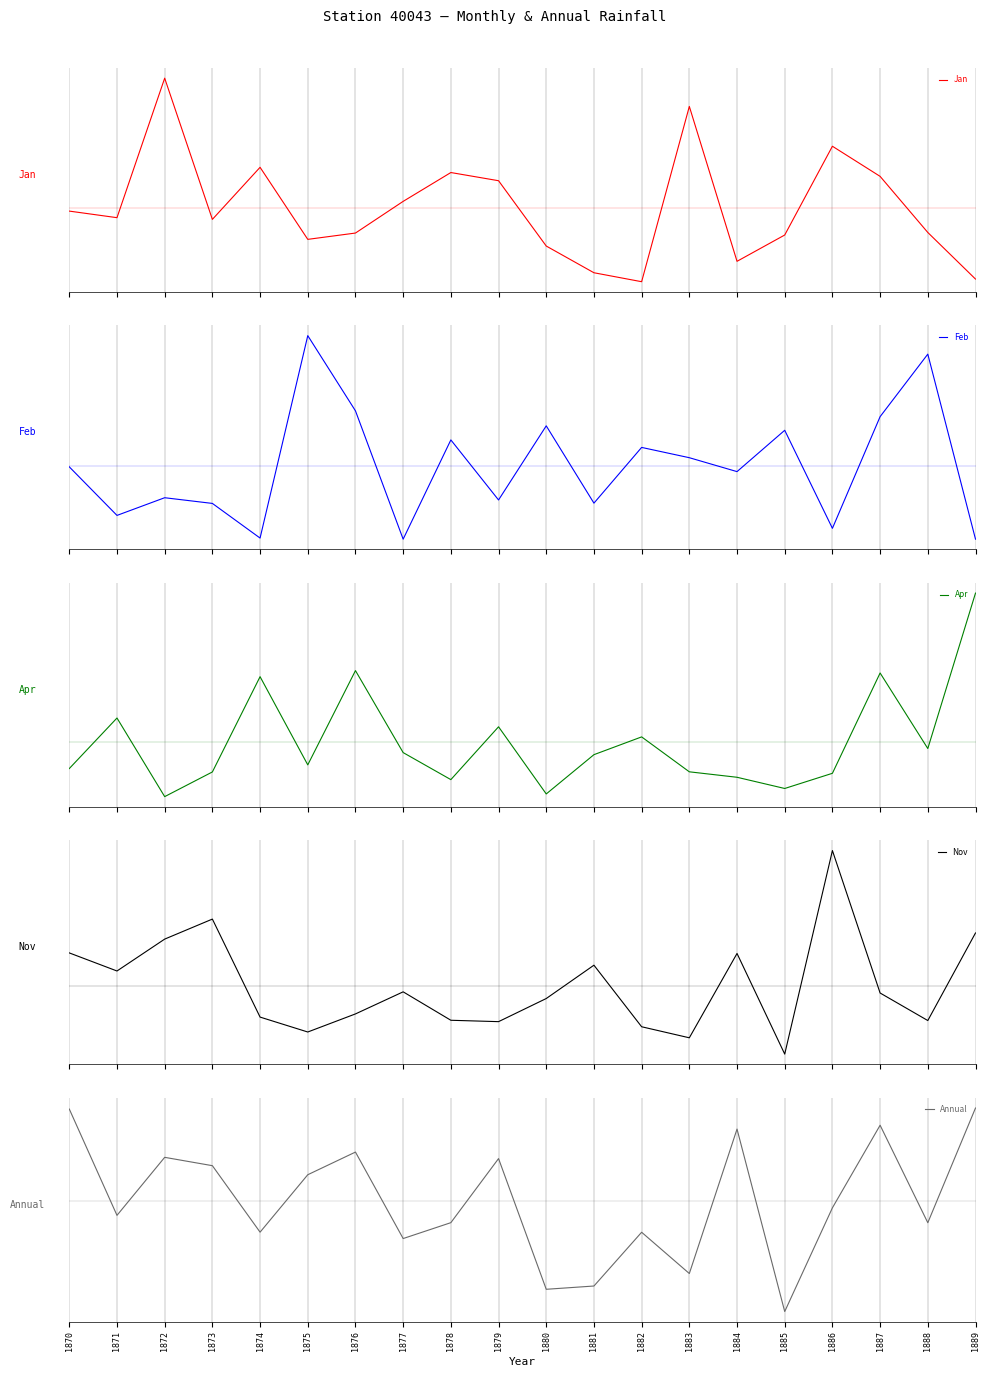

What are all the series names shown in the legend?

Jan, Feb, Apr, Nov, Annual